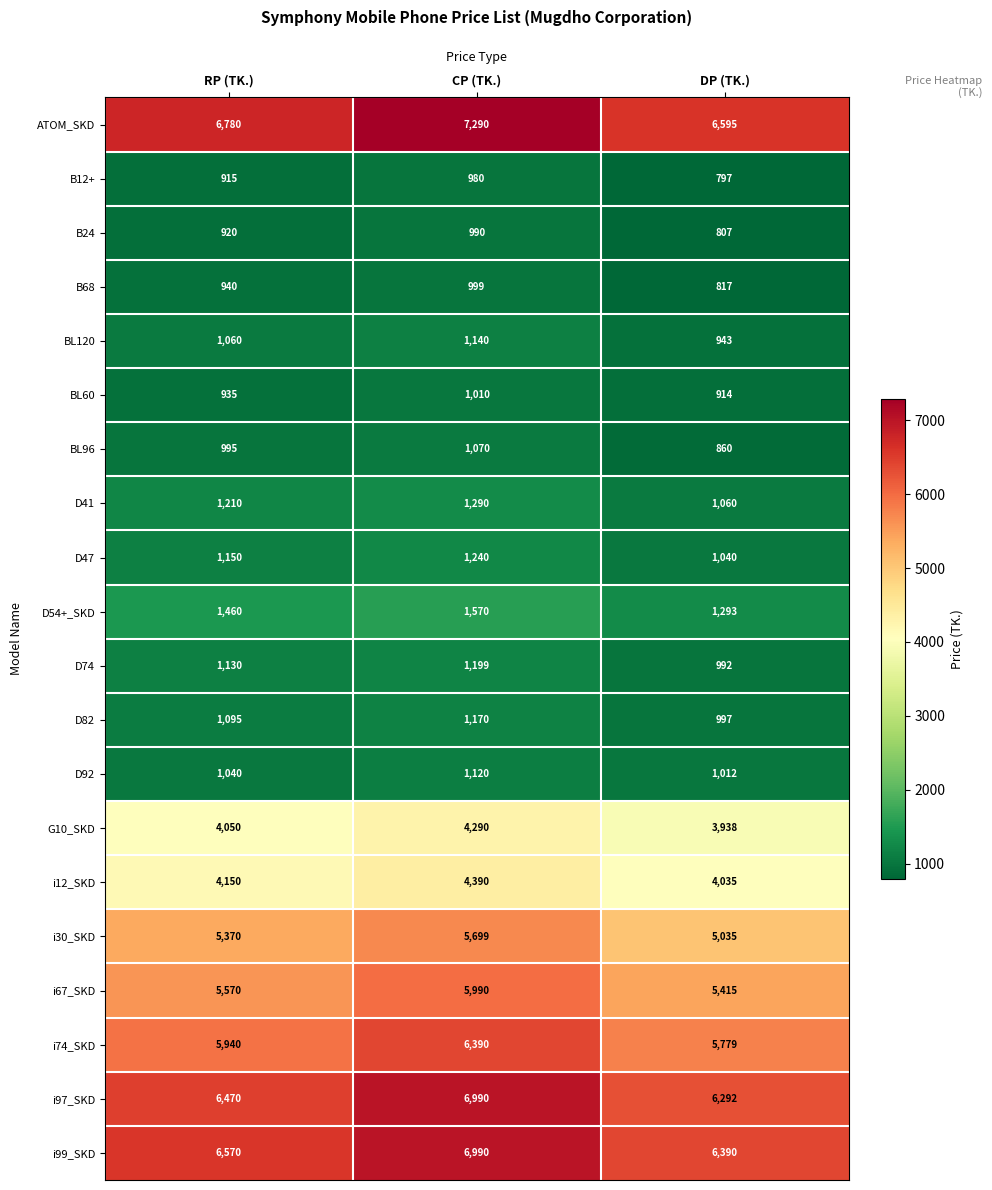

What is the sum of all B68 values?

2756